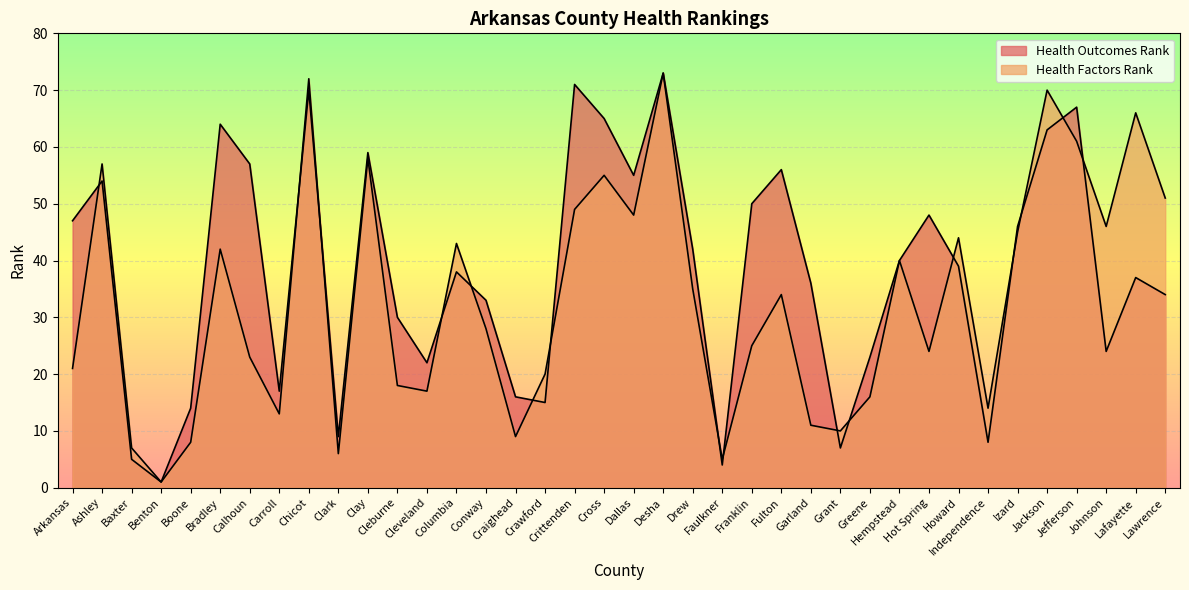

The Health Factors Rank series shows 15 at Lawrence. True or false?

False